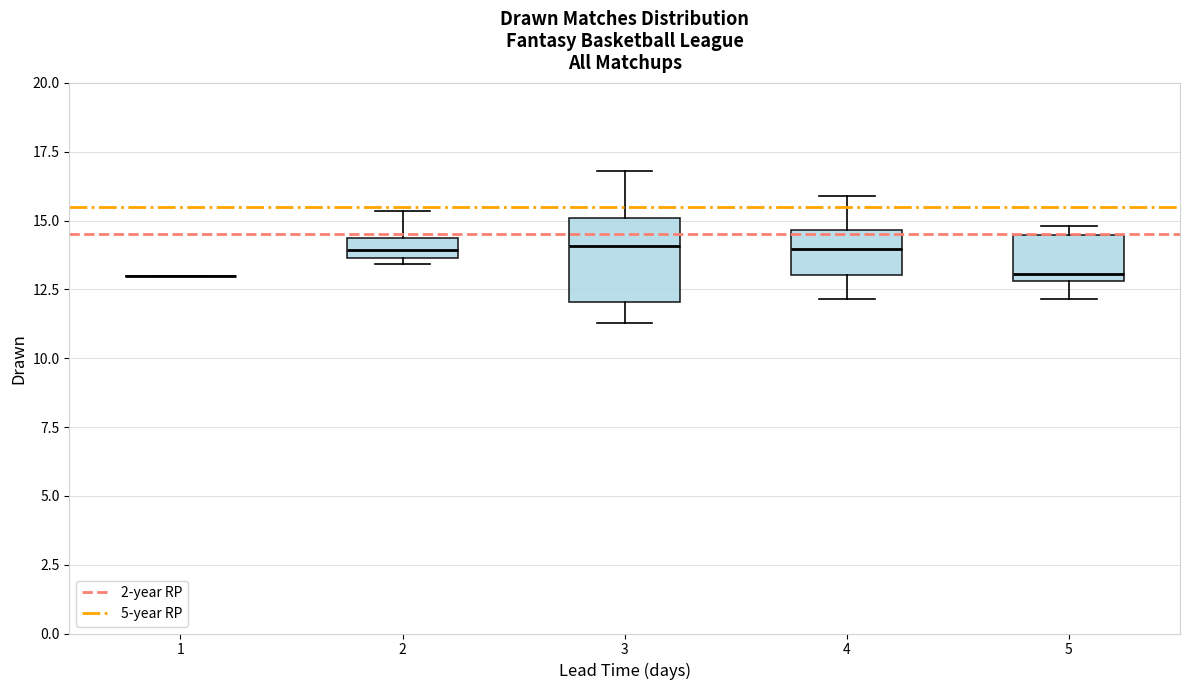

Comparing the boxes themselves (not the whiskers), which one is the tallest?

3